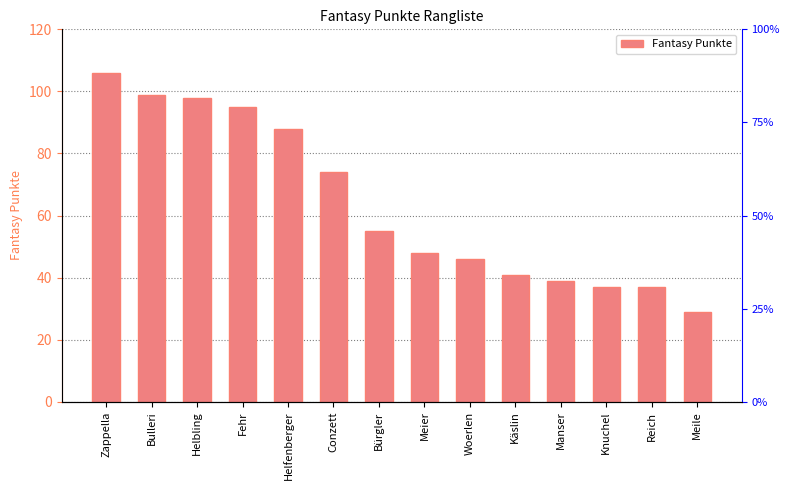

What is the minimum value shown in the chart?

29